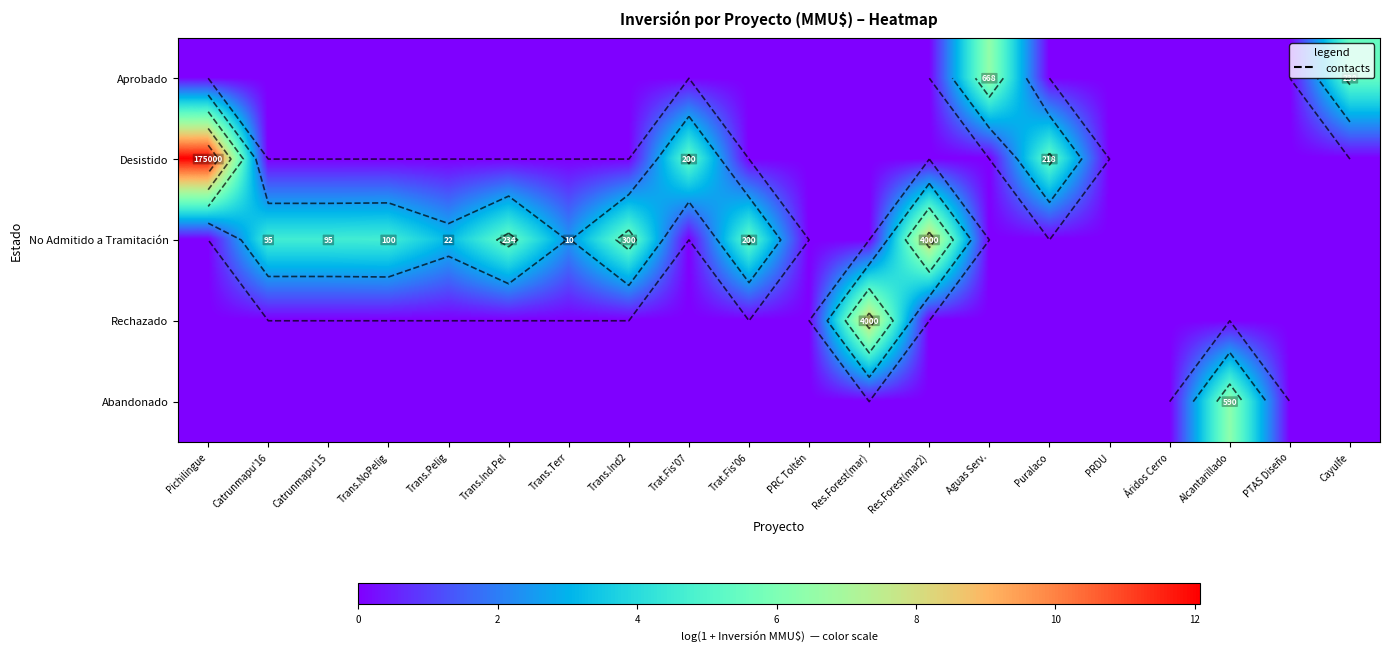

At which category is the sum across all series the highest?

Pichilingue